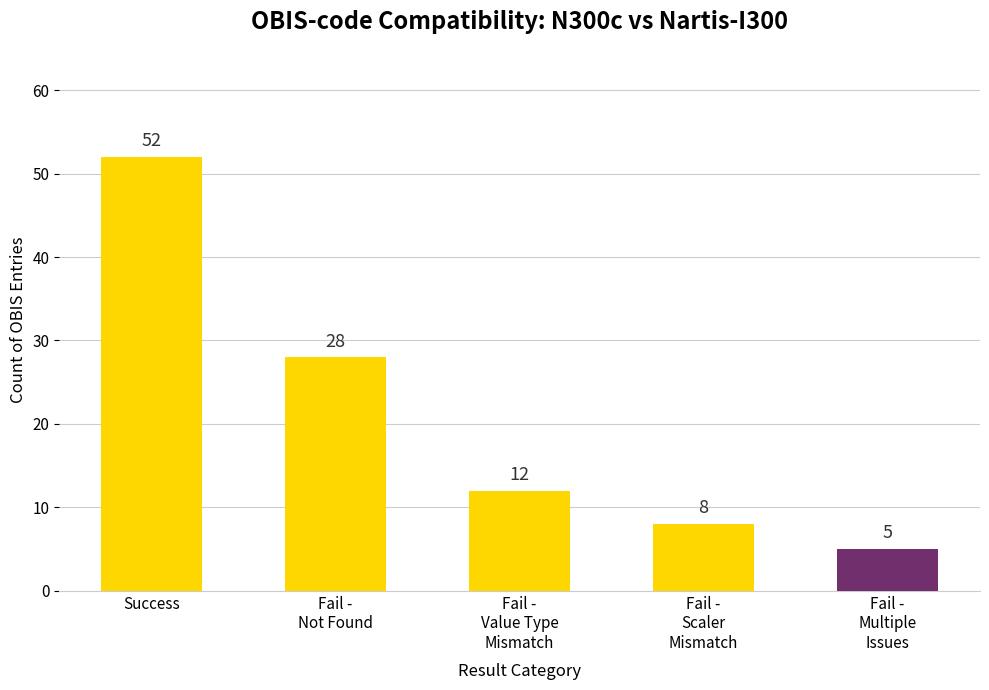

What position from the right is Fail -
Not Found?

4